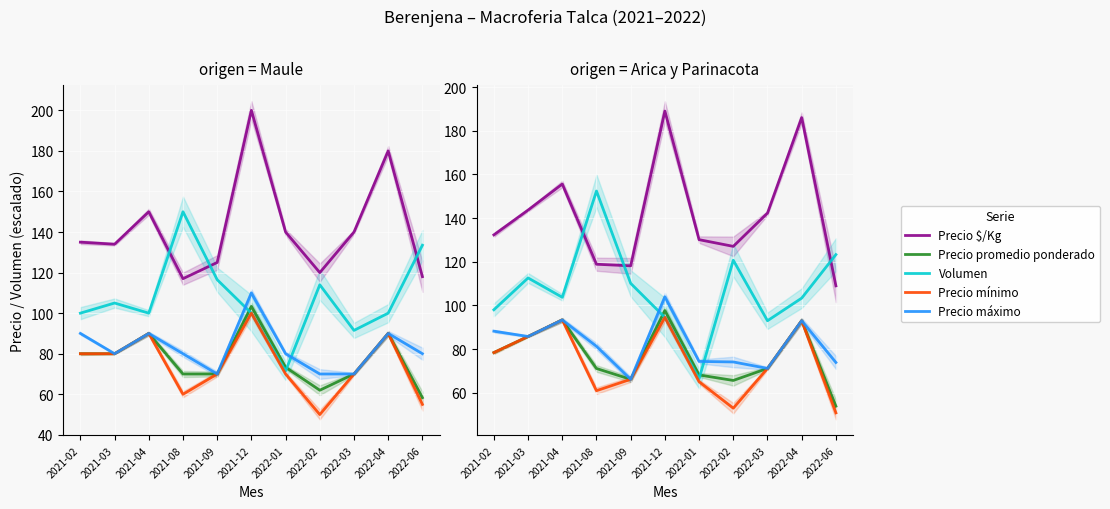

In Volumen, how many points are higher than both neighbors (excluding endpoints)?

3